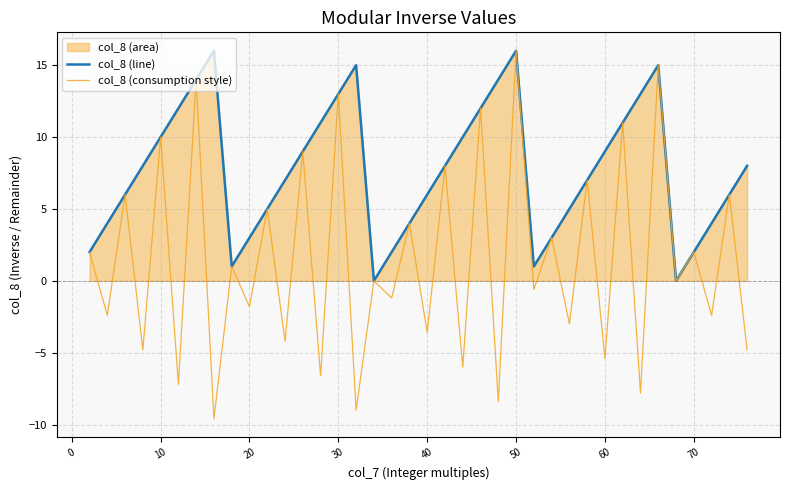

Is it true that col_8 (consumption style) equals -5.6 at 40?

False